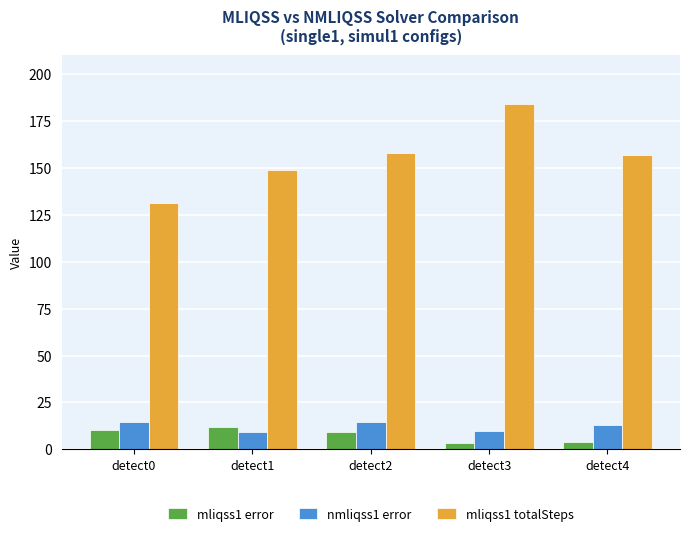

Between detect0 and detect2, which series saw the biggest shift?

mliqss1 totalSteps